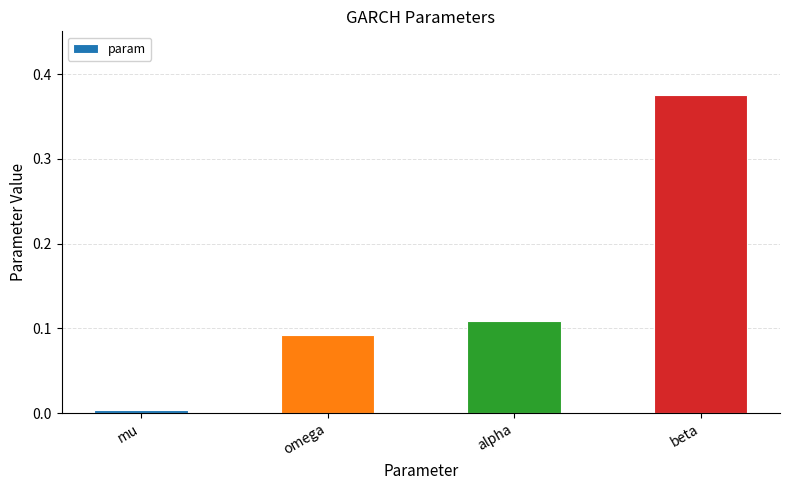

List the labels in order of value, smallest first.

mu, omega, alpha, beta